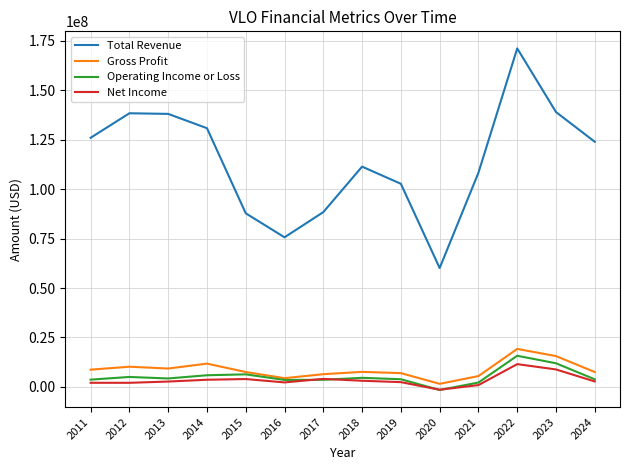

At which category is the sum across all series the highest?

2022